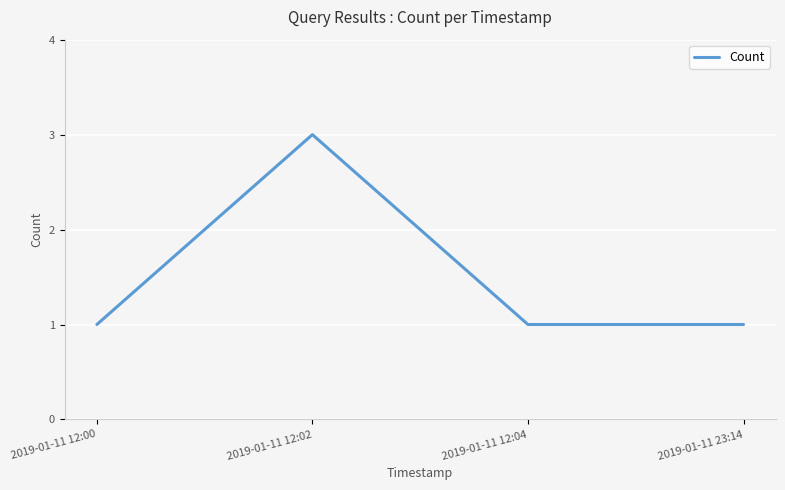

What is the maximum value shown in the chart?

3